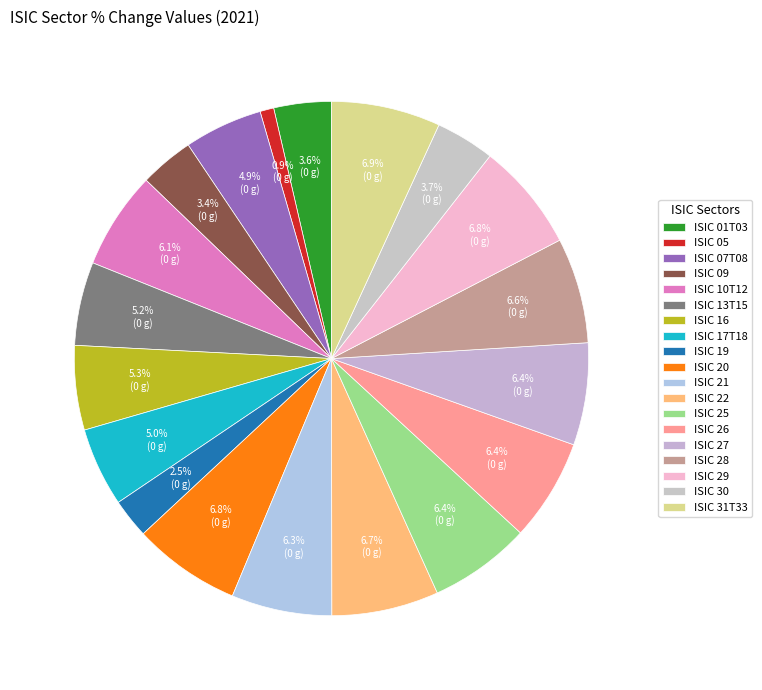

Count the number of slices in the pie.

19